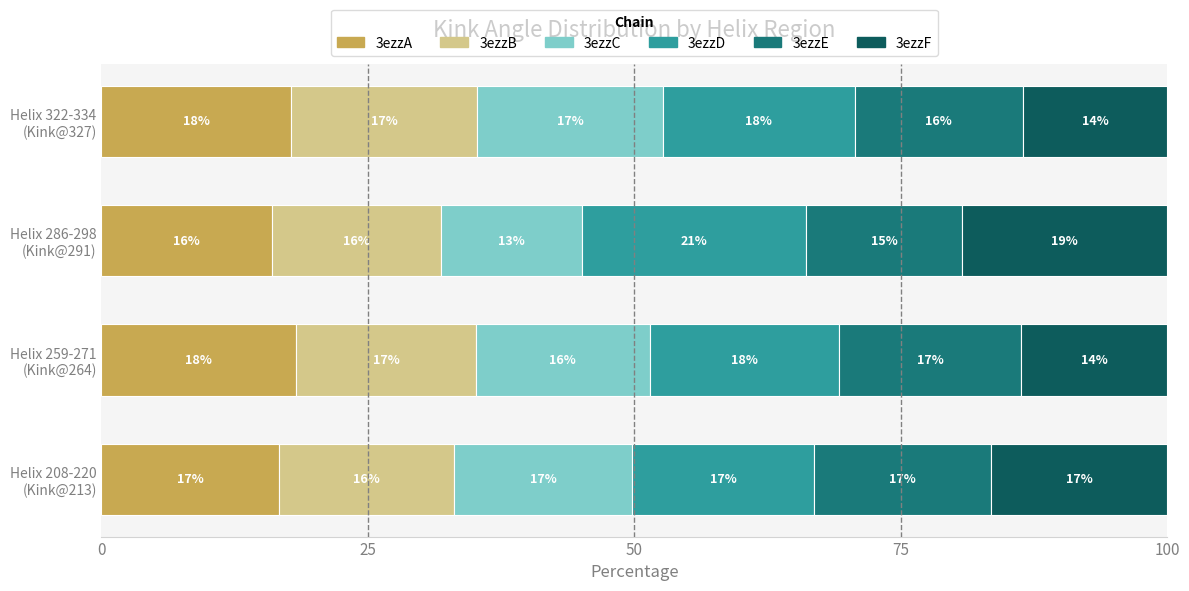

What is the lowest value of the 3ezzA series?

16.0